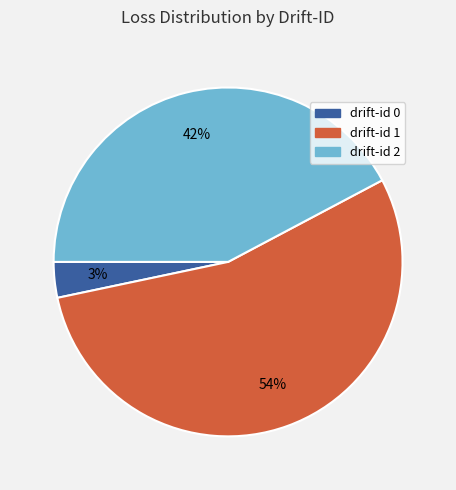

To the nearest percent, what is the average slice percentage?

33%